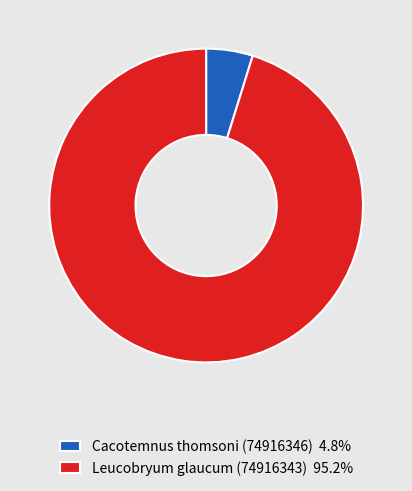

Rank the categories by value from highest to lowest.

Leucobryum glaucum (74916343), Cacotemnus thomsoni (74916346)